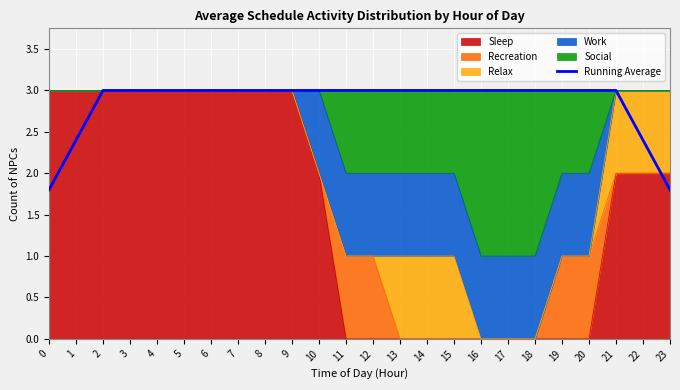

How many lines are shown in the chart?

1